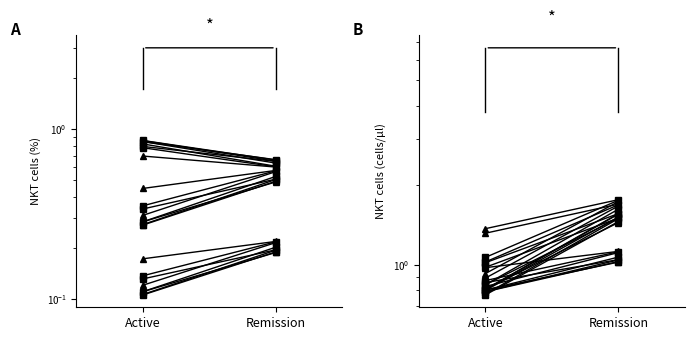

Rank the series at Remission from lowest to highest value.

col_1, col_2, col_12, col_4, col_0, col_9